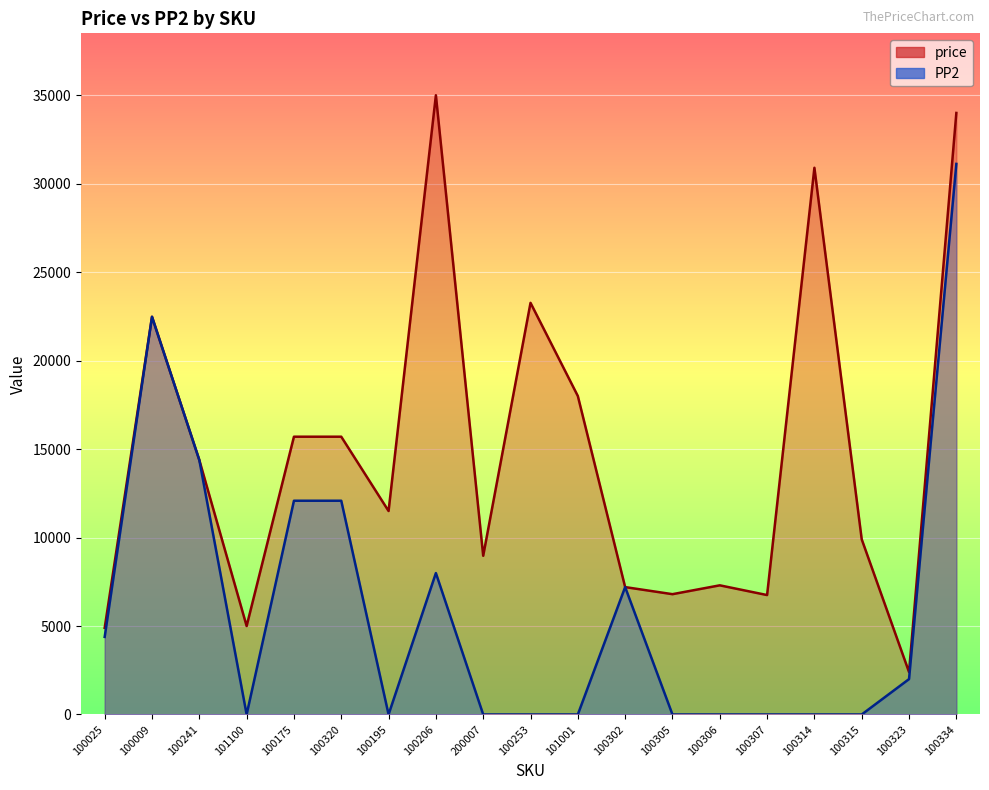

List the series in order of their overall mean, lowest first.

PP2, price